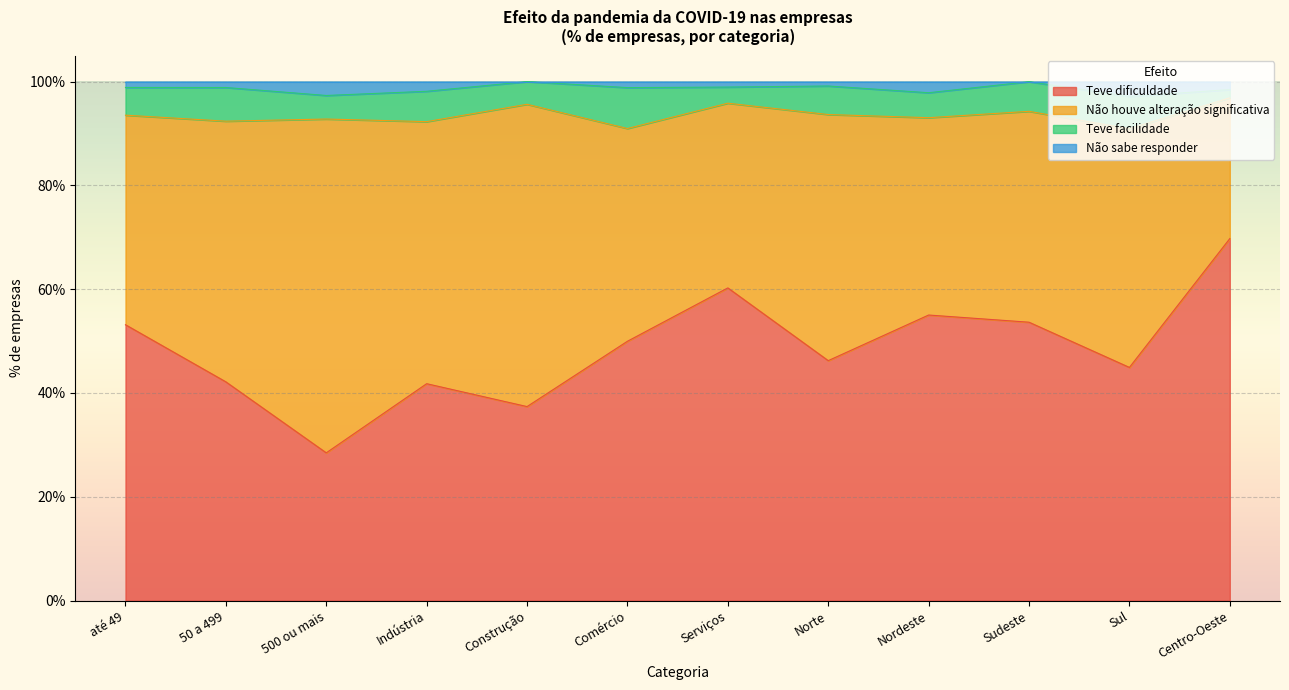

What position from the right is 500 ou mais?

10